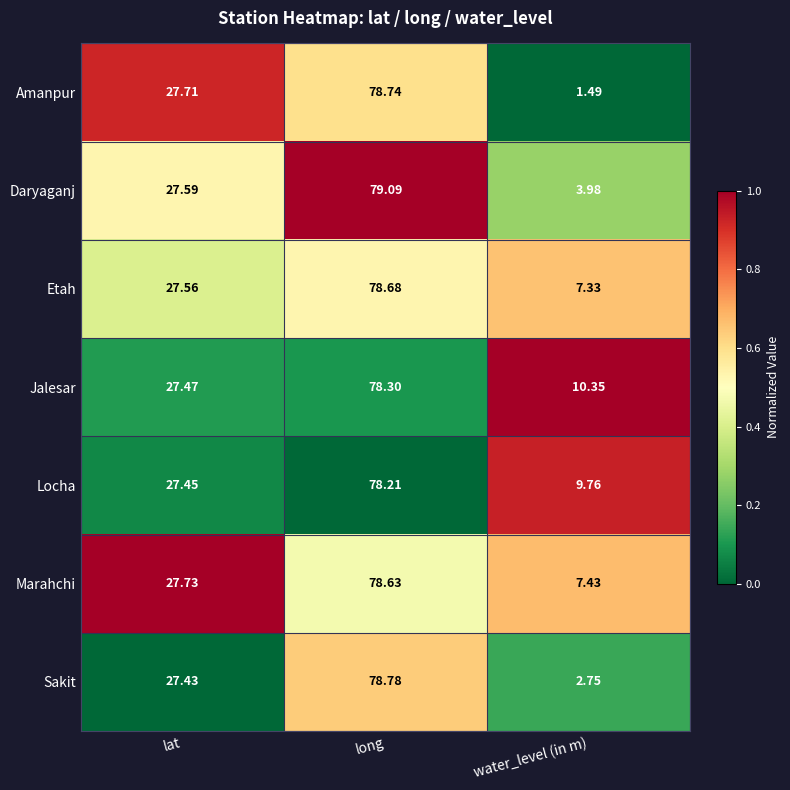

Which category has the lowest value in the Jalesar series?

water_level (in m)